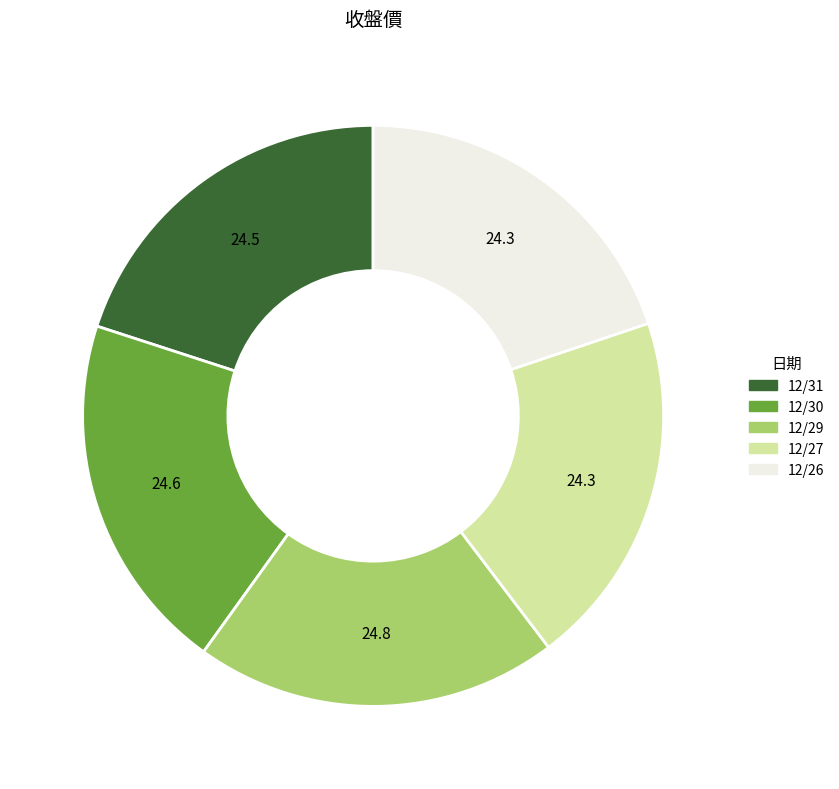

True or false: 12/31 accounts for 20% of the total.

True